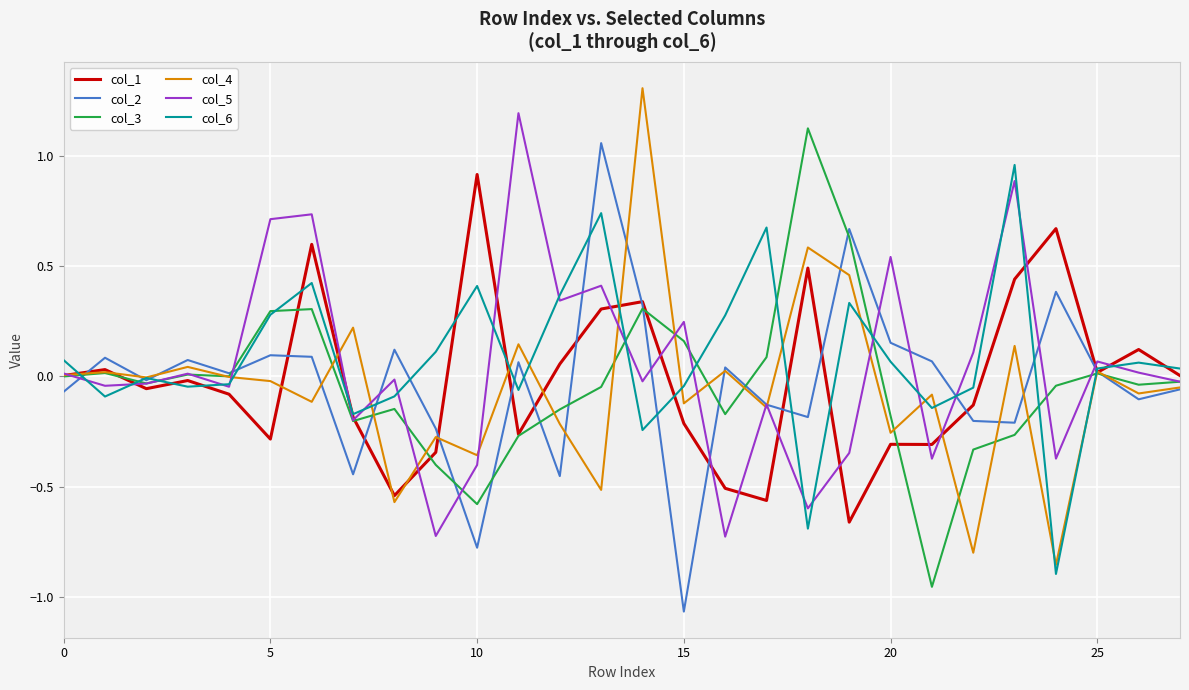

True or false: col_3 has more than 0 points higher than both neighbors.

True